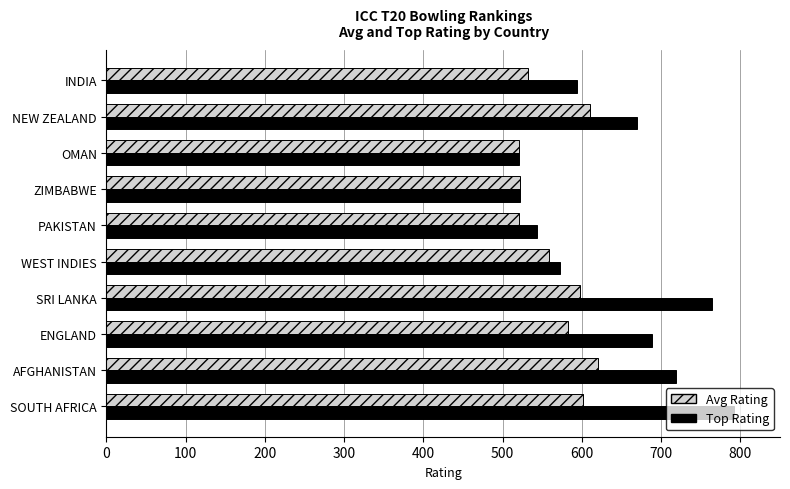

What is the smallest value displayed?

520